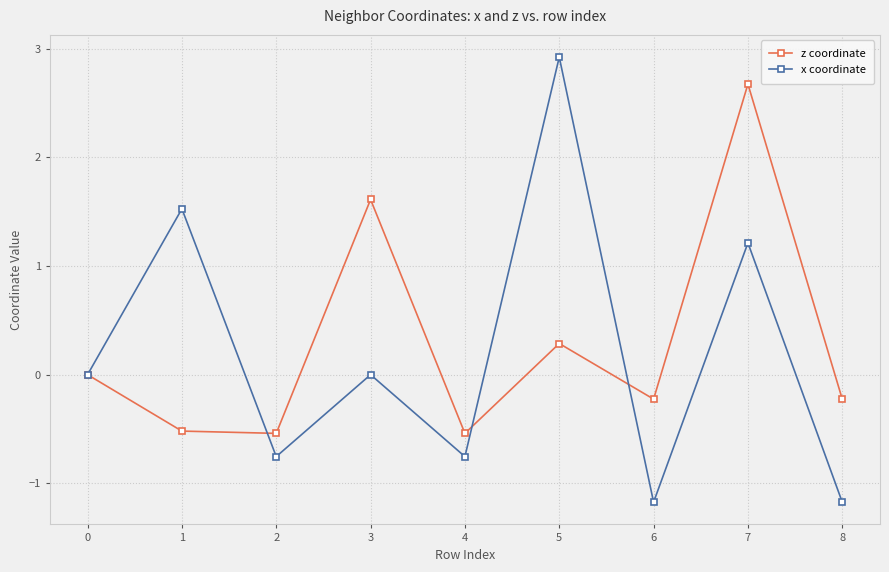

The x coordinate series shows -0.0 at 3. True or false?

True